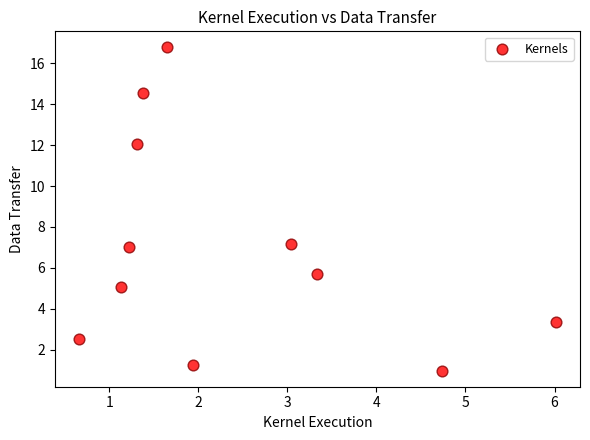

What is the range of Y values (max minus min)?

15.8